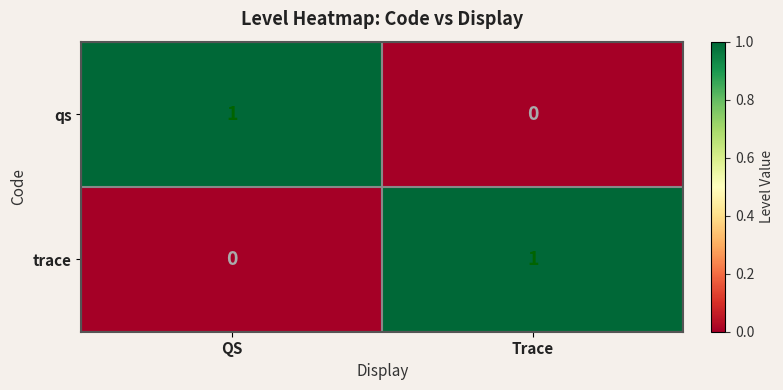

Which category has the lowest value in the qs series?

Trace